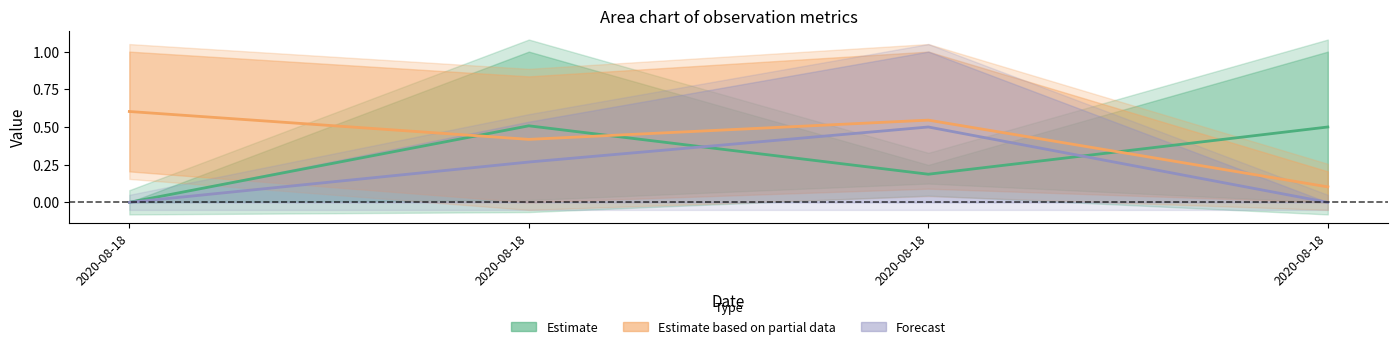

Rank the series by their average value, from highest to lowest.

Estimate based on partial data, Estimate, Forecast